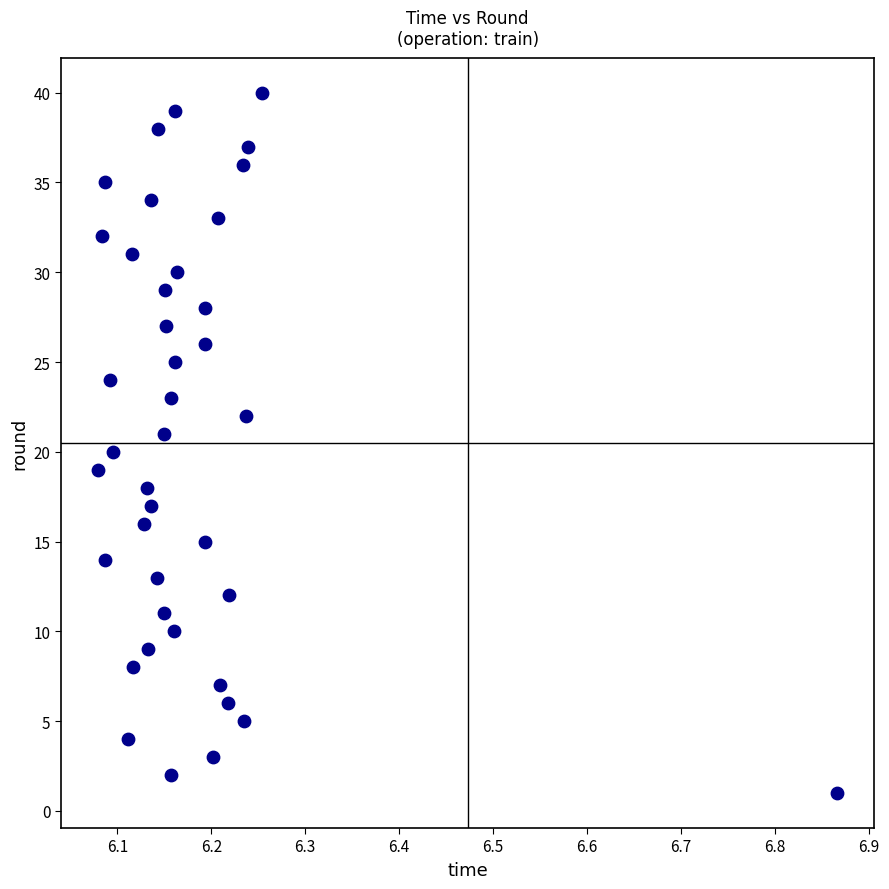

What is the range of Y values (max minus min)?

39